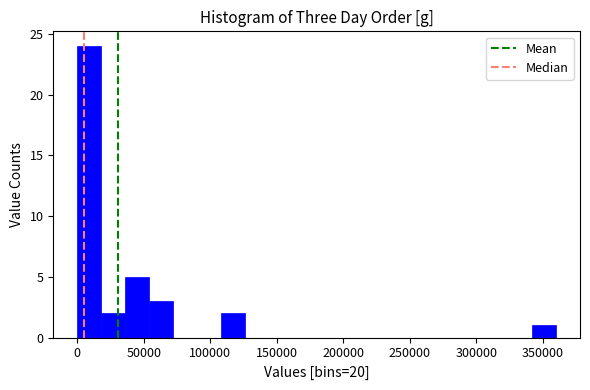

Around what value on the x-axis is the tallest bar? Give the approximate position of its centre, as read against the axis.

10000